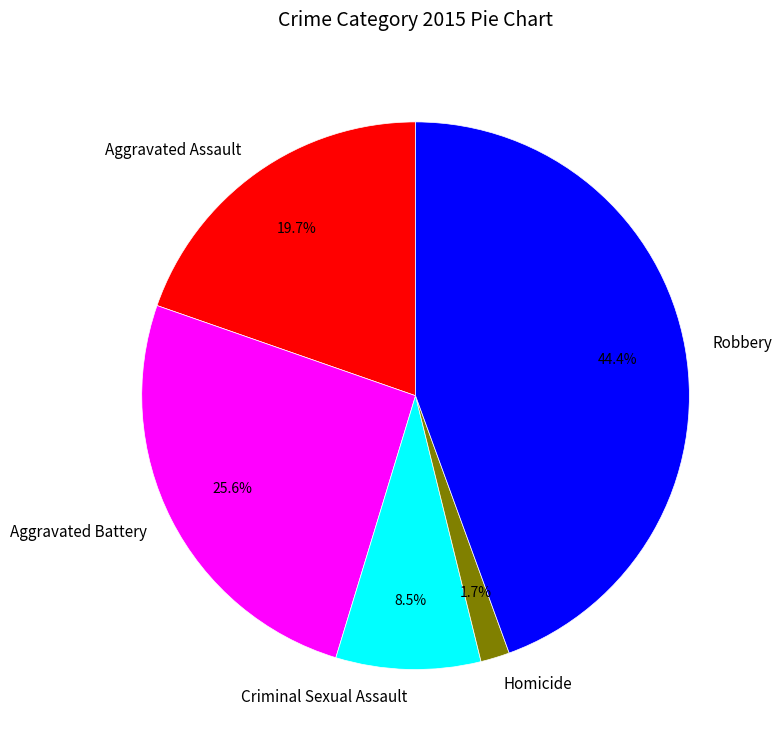

What percentage is NOT represented by Criminal Sexual Assault?

91.5%